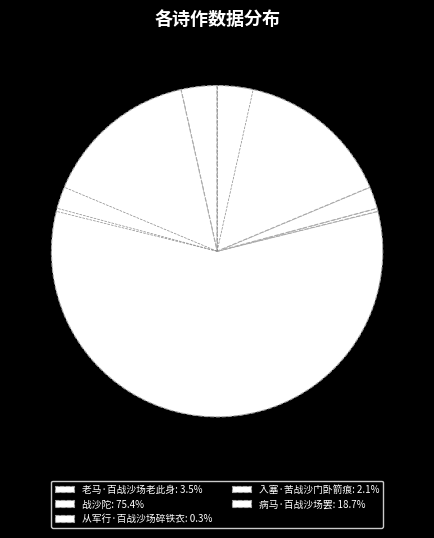

Rank the categories by value from lowest to highest.

从军行·百战沙场碎铁衣, 入塞·苦战沙门卧箭痕, 老马·百战沙场老此身, 病马·百战沙场罢, 战沙陀